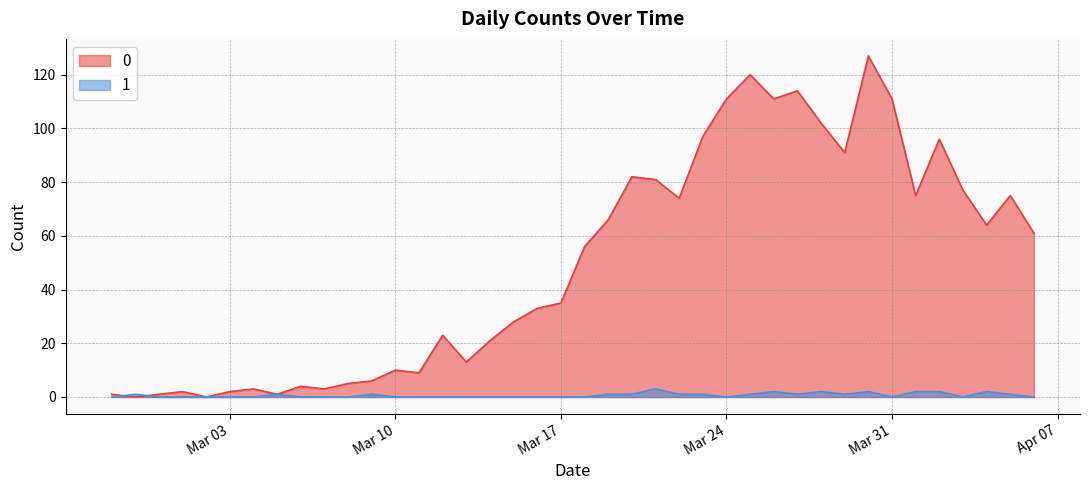

What is the spread (max minus min) of values at 2020-03-27?

113